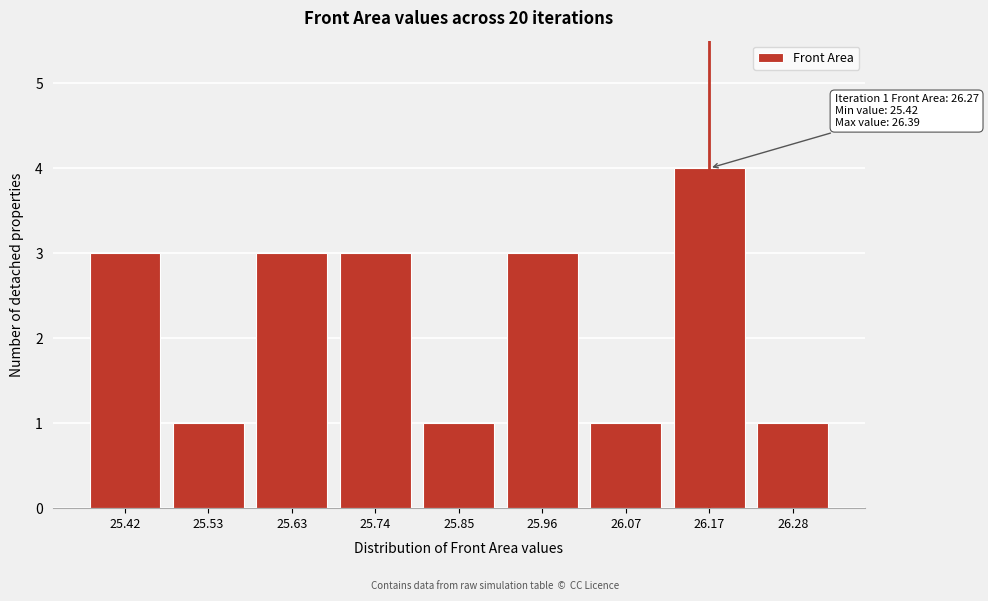

Reading left to right, what are all the values shown in this chart?

3	1	3	3	1	3	1	4	1